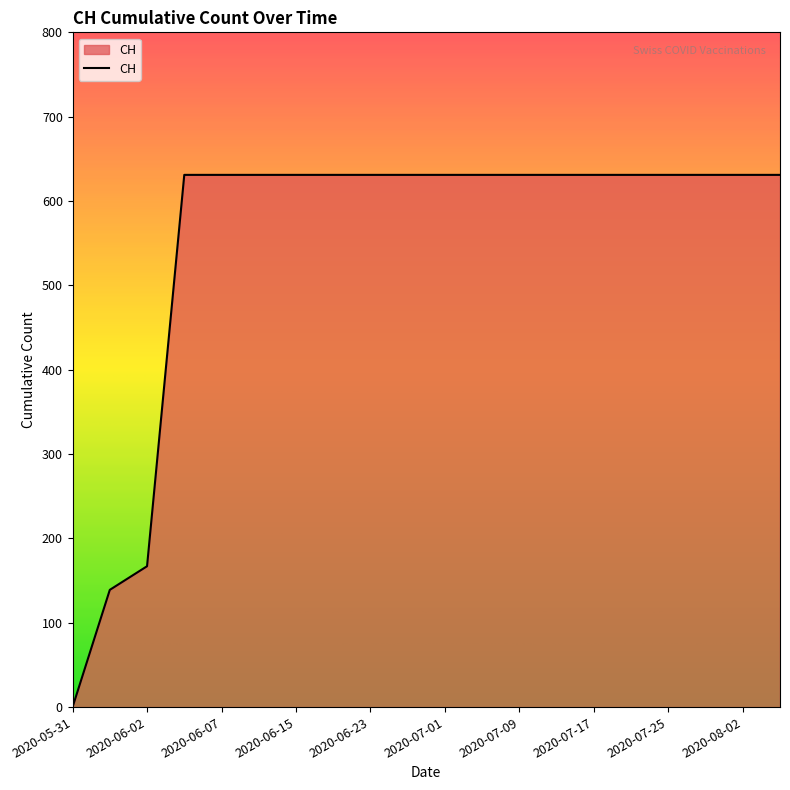

Count the number of data series in this chart.

1